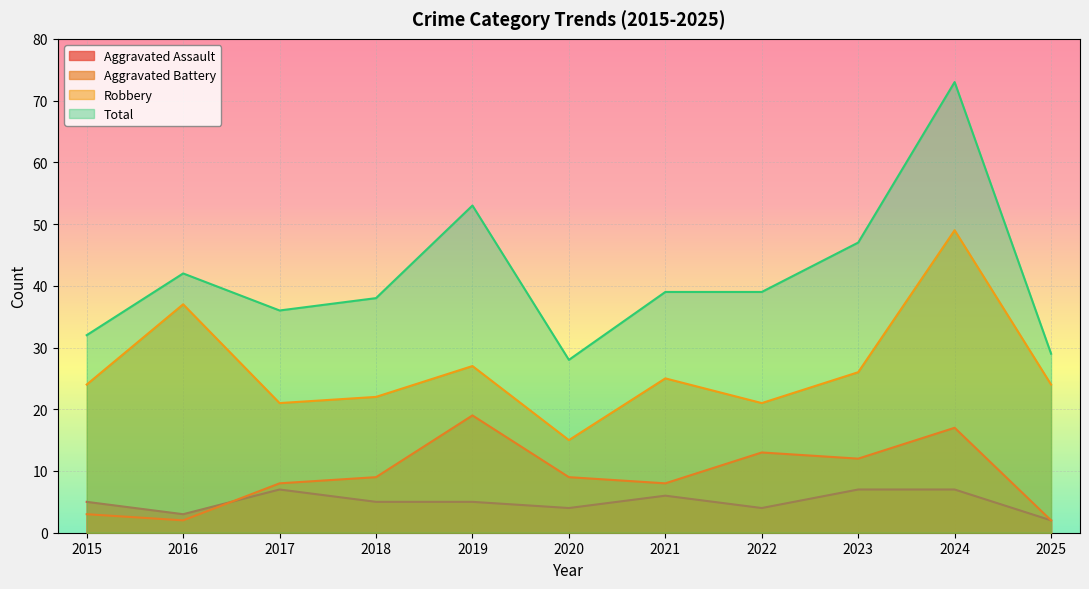

Which has a higher value, 2021 or 2016?

2021